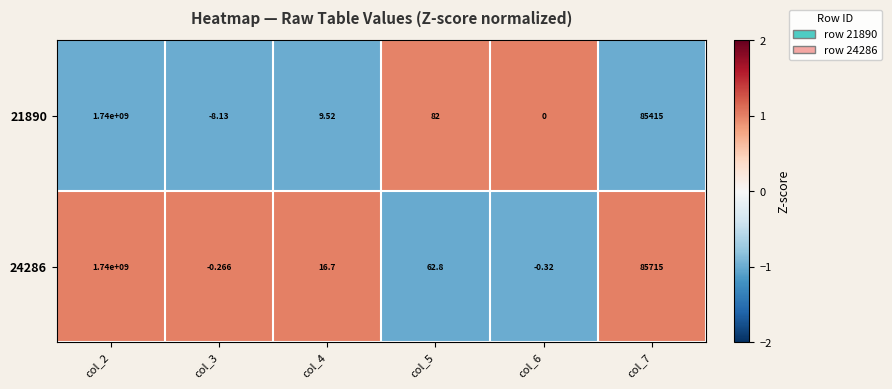

Is the value of 21890 at col_6 greater than the value of 24286 at col_5?

No